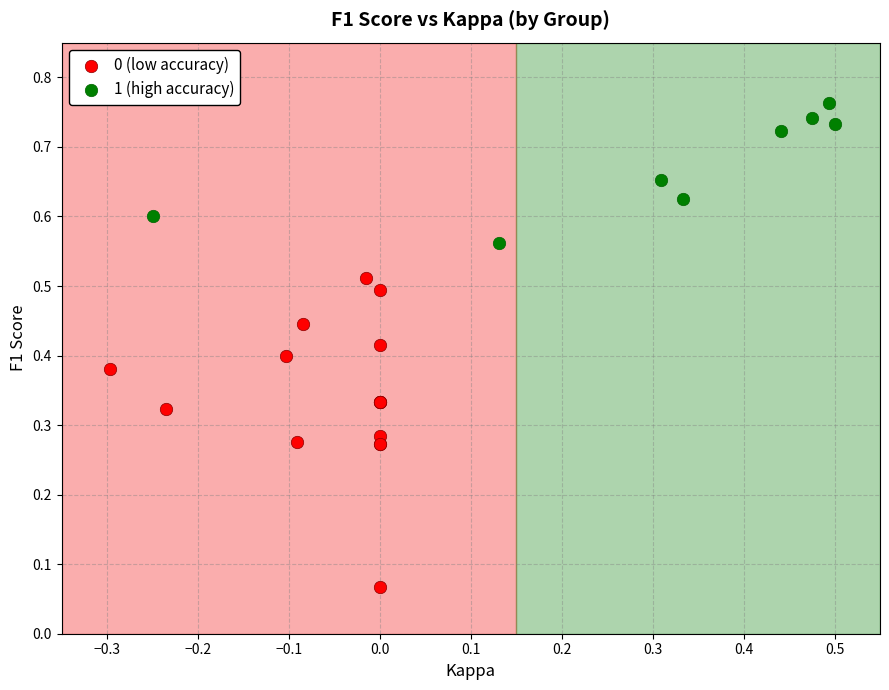

Which series has the largest Y range (max minus min)?

0 (low accuracy)